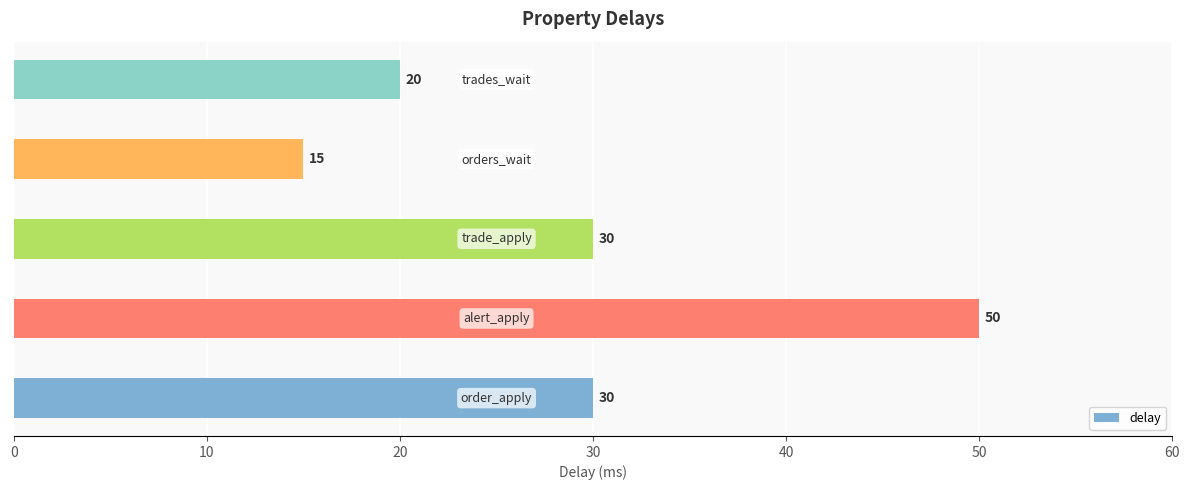

What is the average value?

29